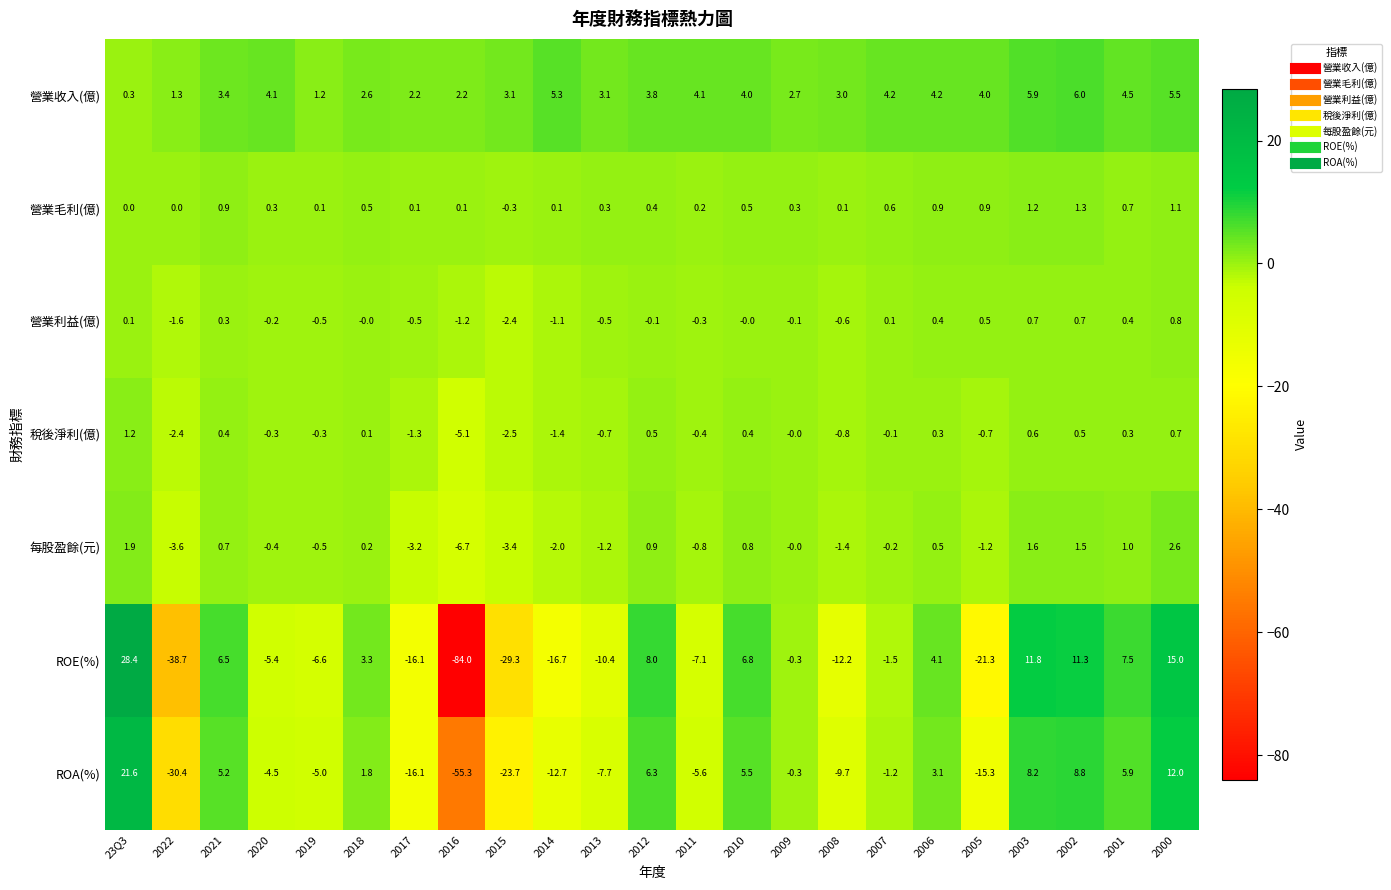

Is the value of 稅後淨利(億) at 2005 greater than the value of 營業收入(億) at 2014?

No